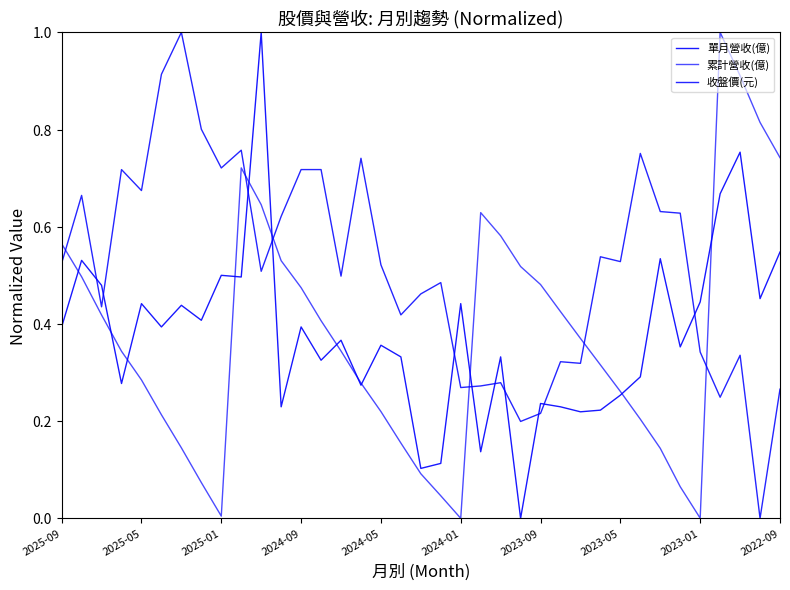

How many interior local valleys does the 收盤價(元) series have?

12